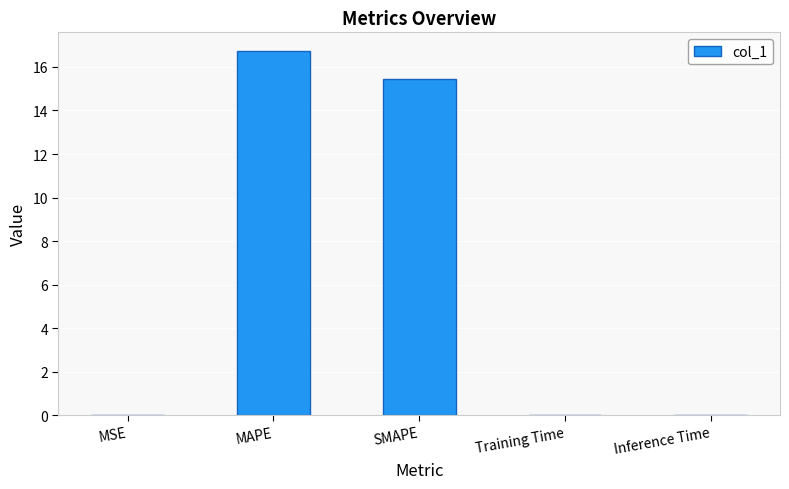

What is the sum of all values?

32.3